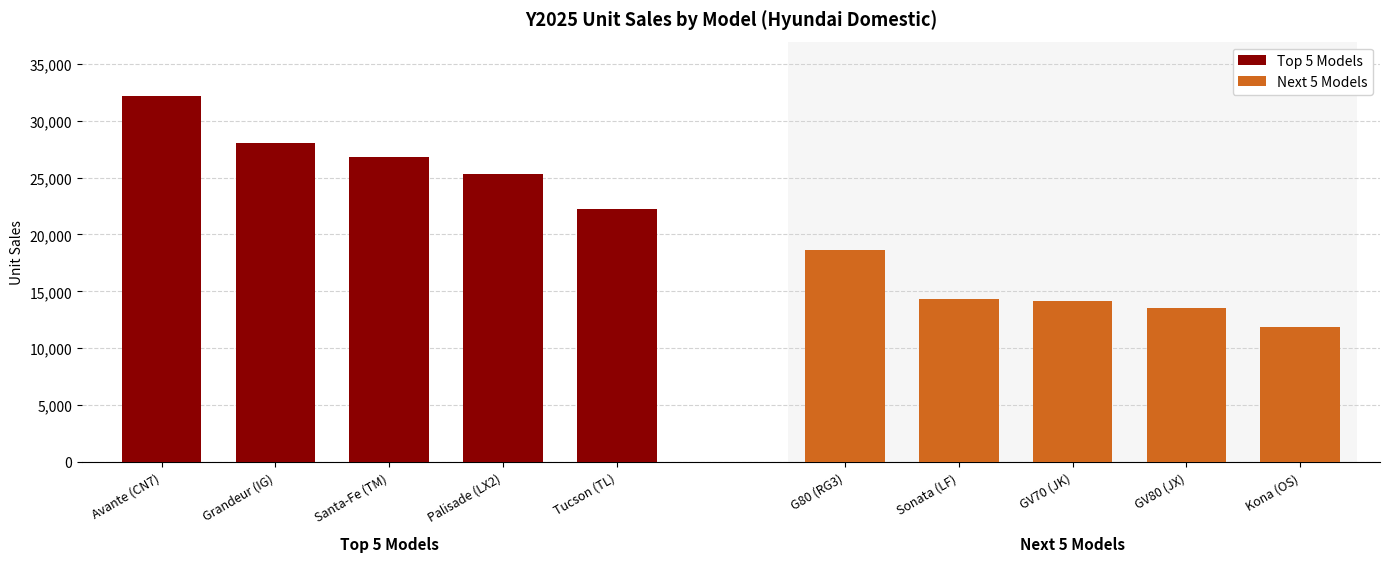

What is the lowest value of the Next 5 Models series?

11888